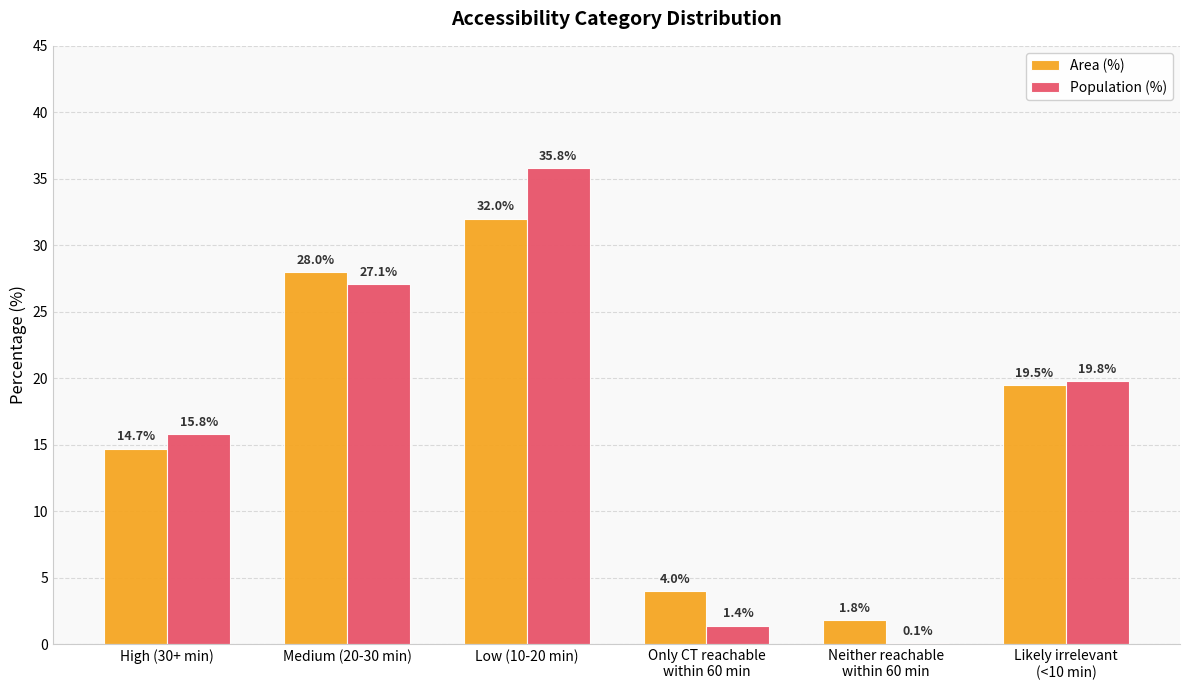

What are all the series names shown in the legend?

Area (%), Population (%)